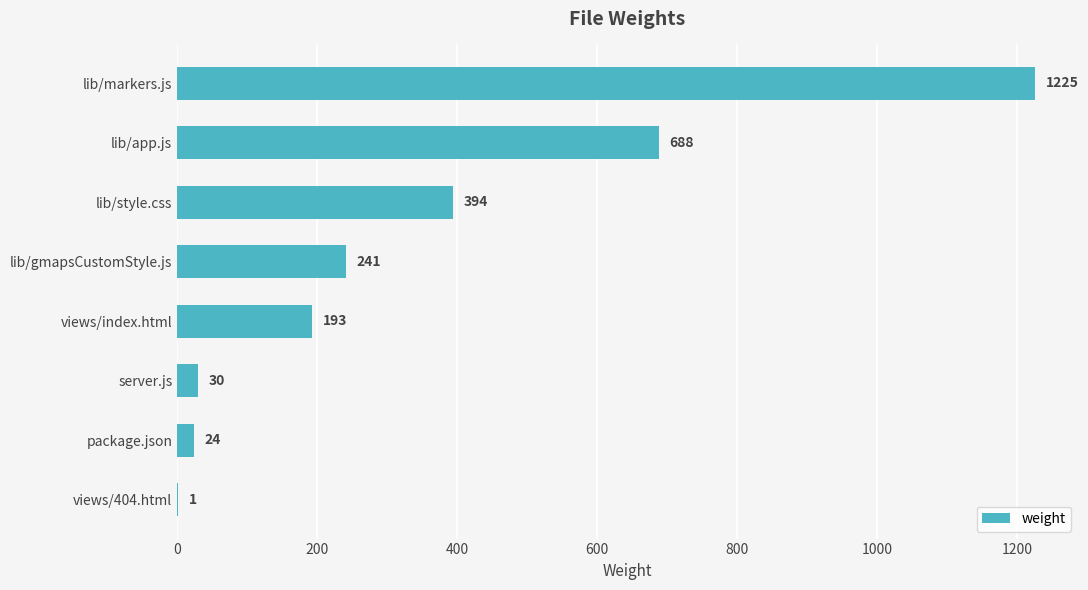

True or false: the data shows 1 at views/404.html.

True